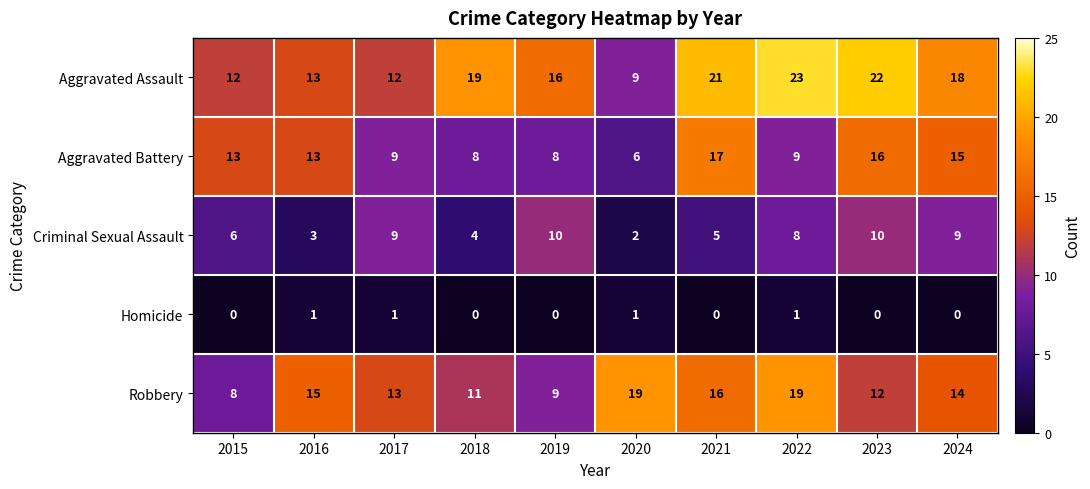

The value of Aggravated Assault at 2019 is 16. True or false?

True